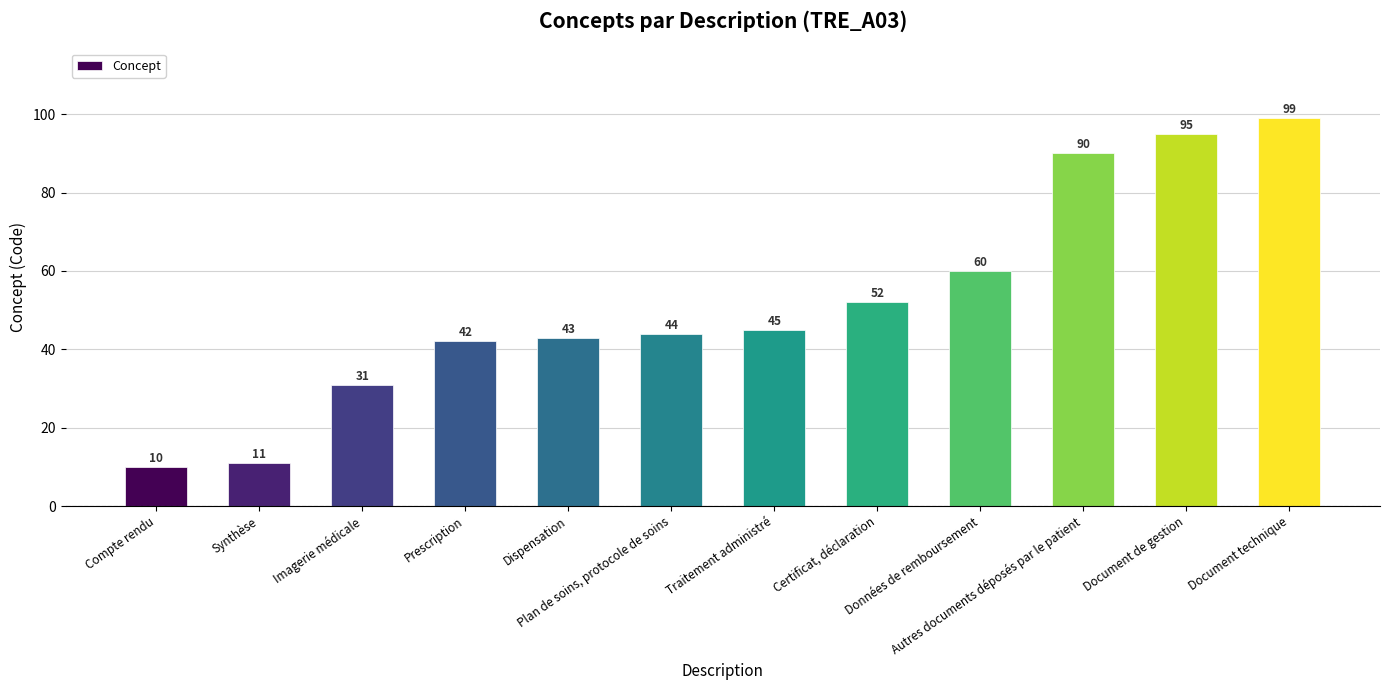

Rank the categories by value from lowest to highest.

Compte rendu, Synthèse, Imagerie médicale, Prescription, Dispensation, Plan de soins, protocole de soins, Traitement administré, Certificat, déclaration, Données de remboursement, Autres documents déposés par le patient, Document de gestion, Document technique